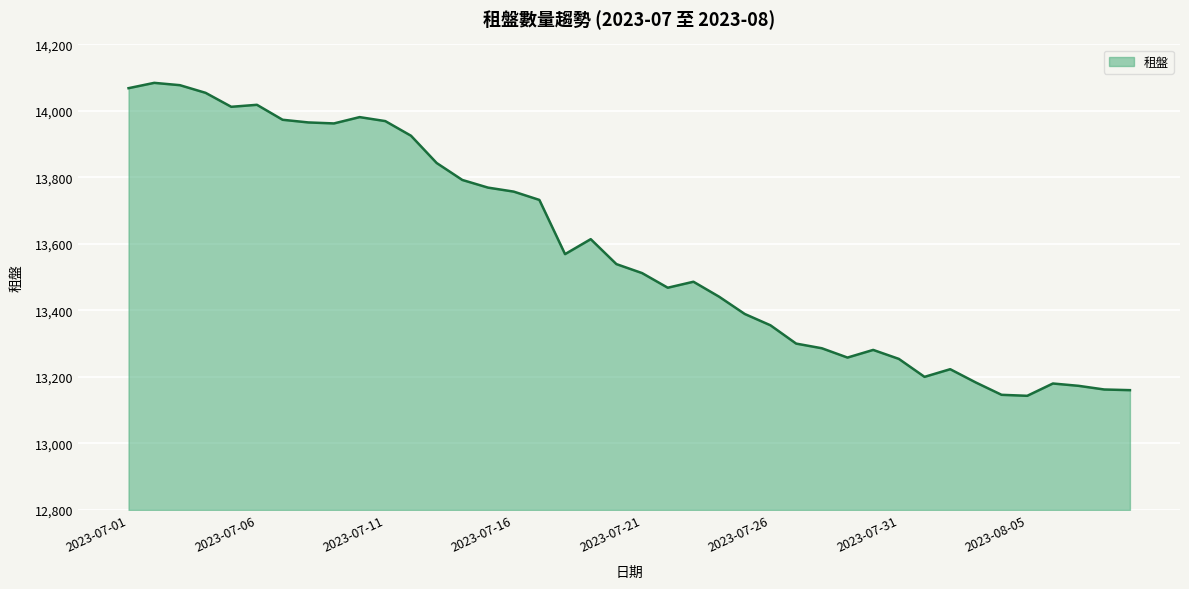

What is the difference between the maximum and minimum values?

941